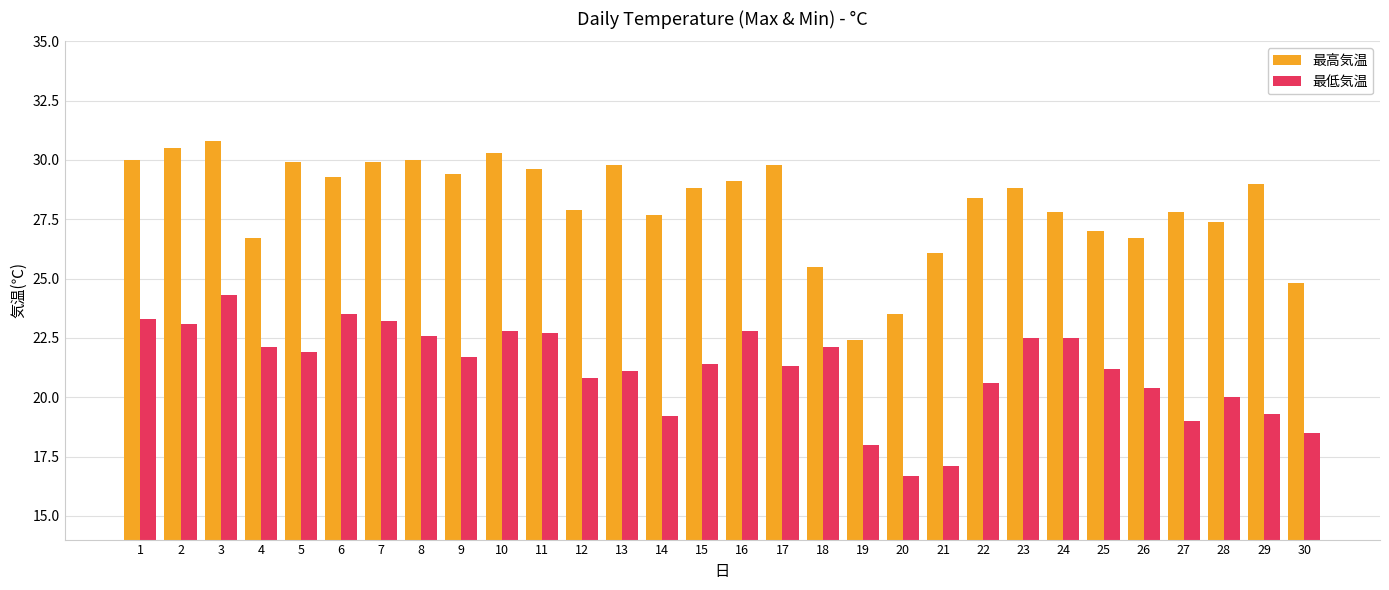

Read the 最低気温 value at 10.

22.8